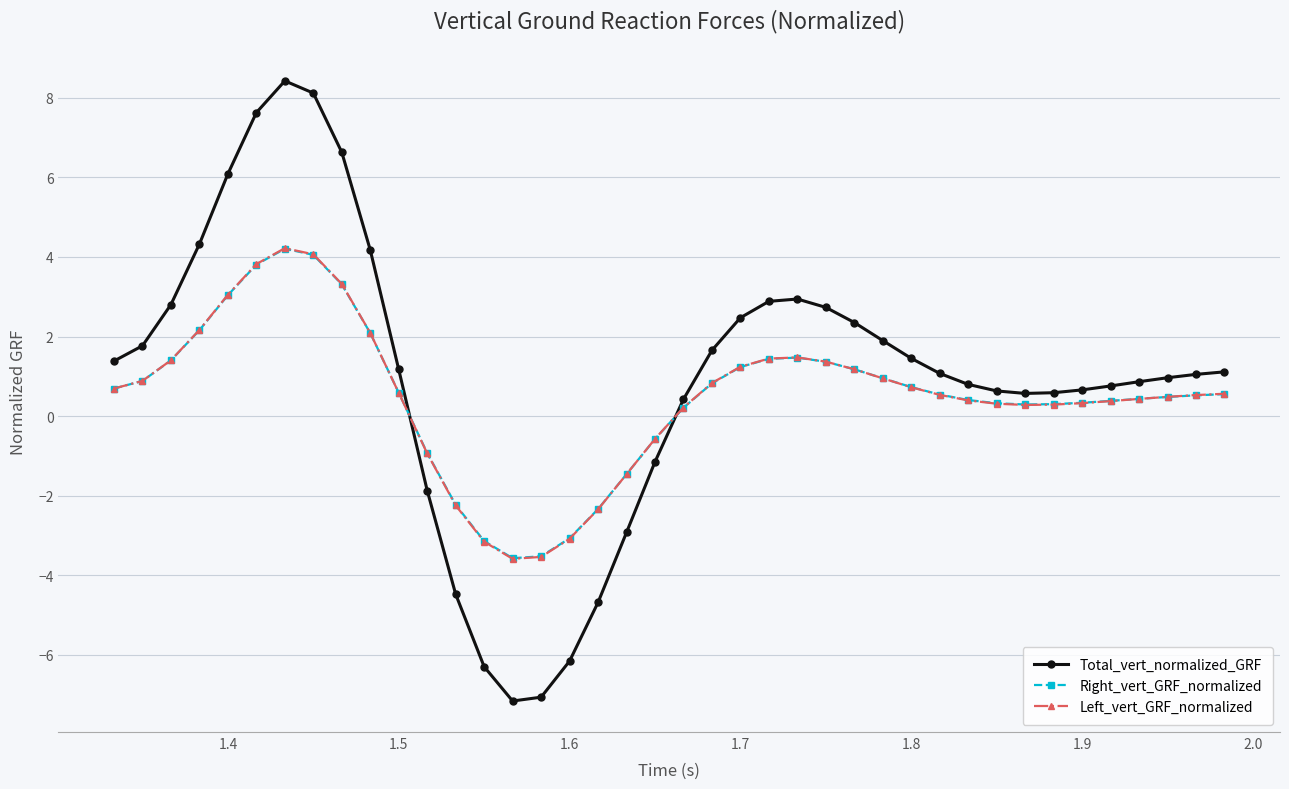

True or false: Total_vert_normalized_GRF and Left_vert_GRF_normalized cross at least once.

True